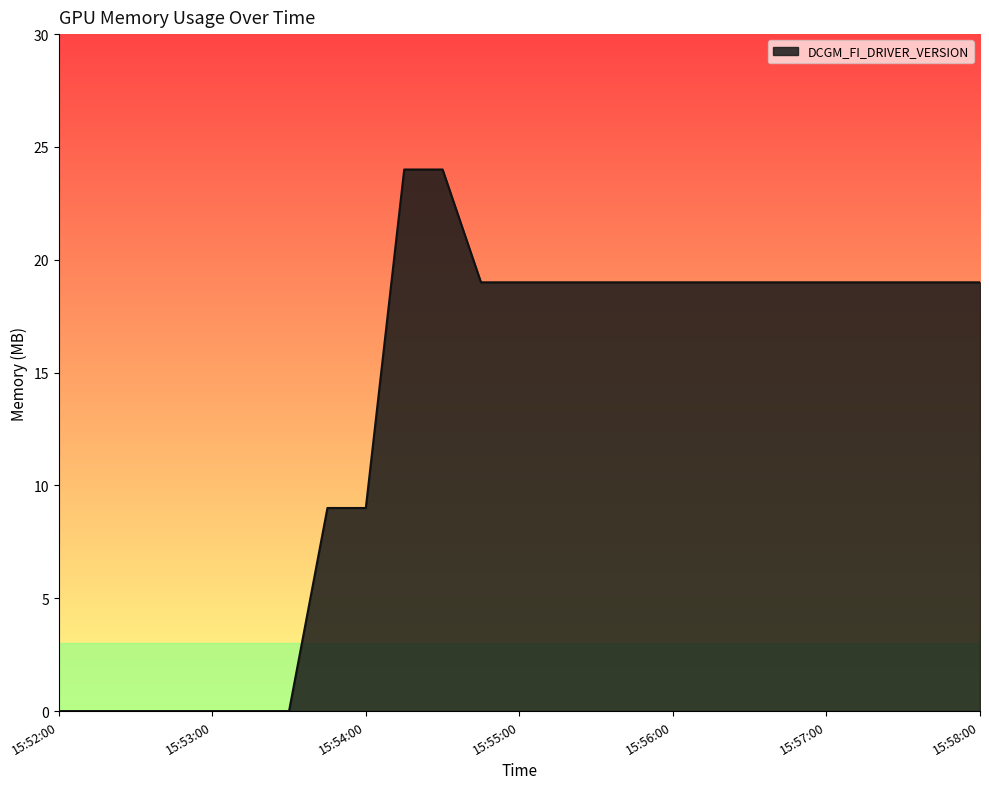

What is the difference between the maximum and minimum values?

24